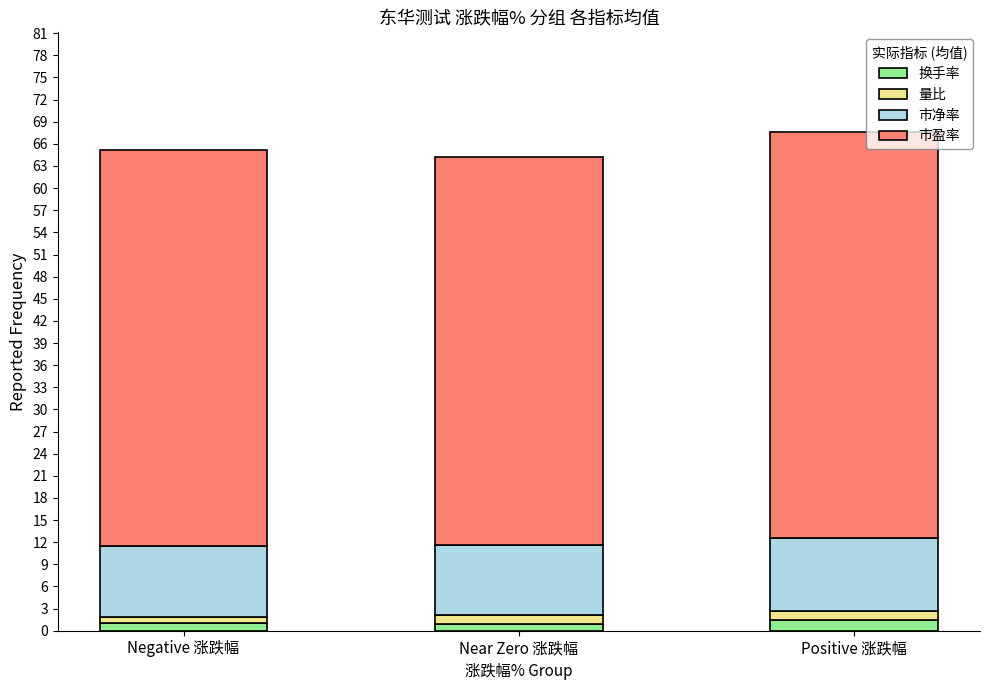

What is the average value of the 换手率 series?

1.1